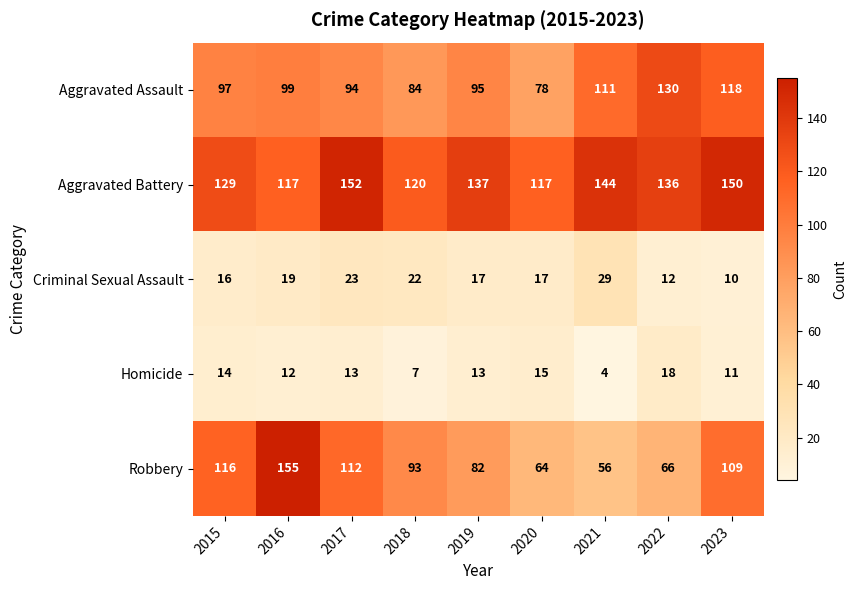

Which series has the largest range (max minus min)?

Robbery